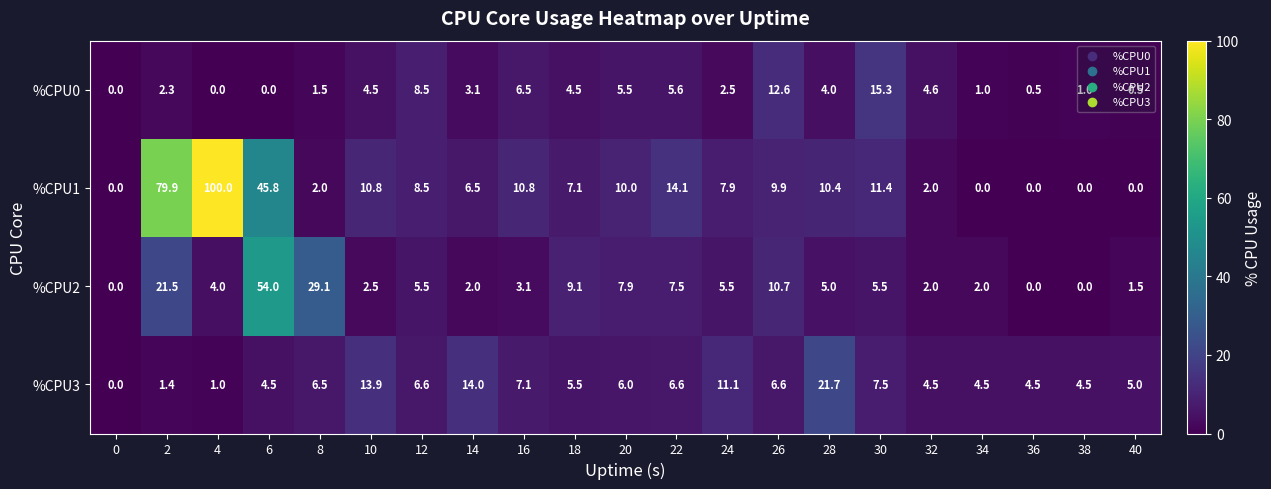

How many distinct data groups are displayed?

4